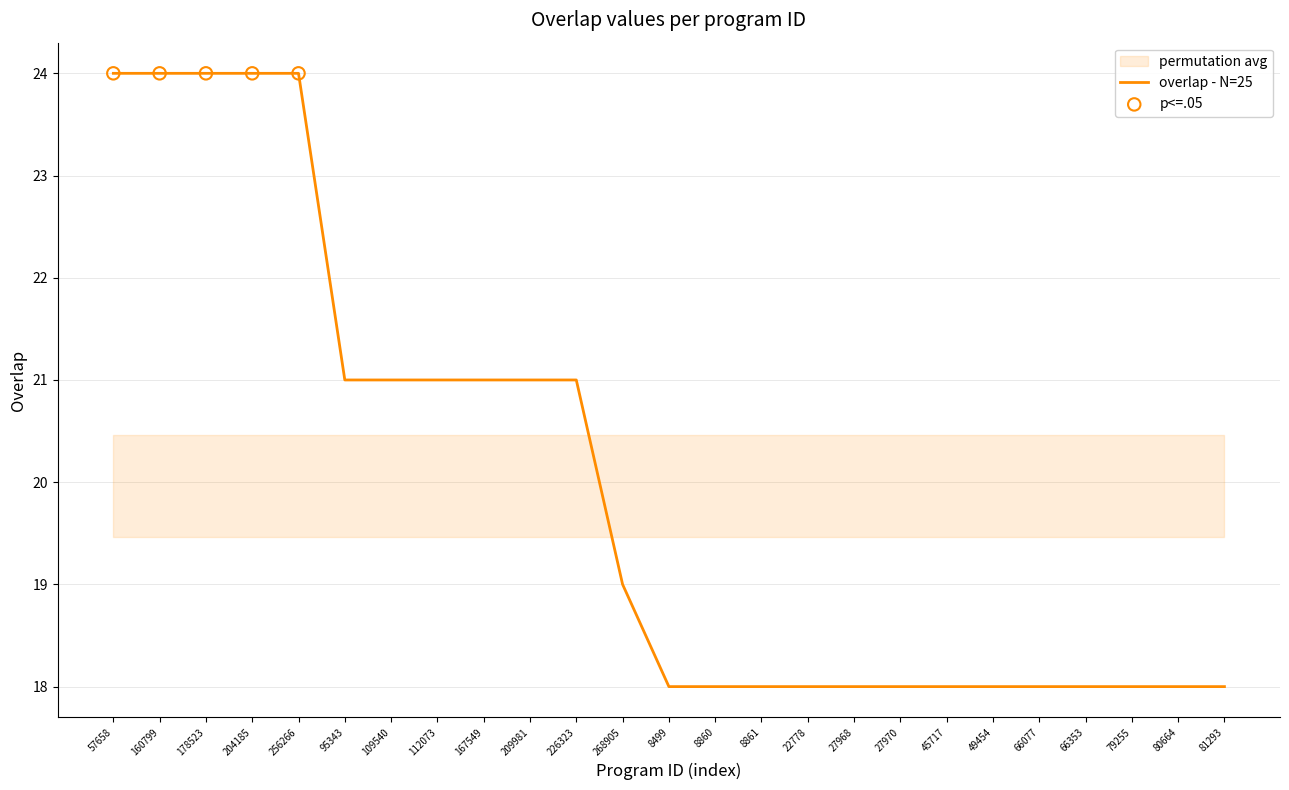

Approximately how many times larger is the value at 209981 compared to 167549?

1.0